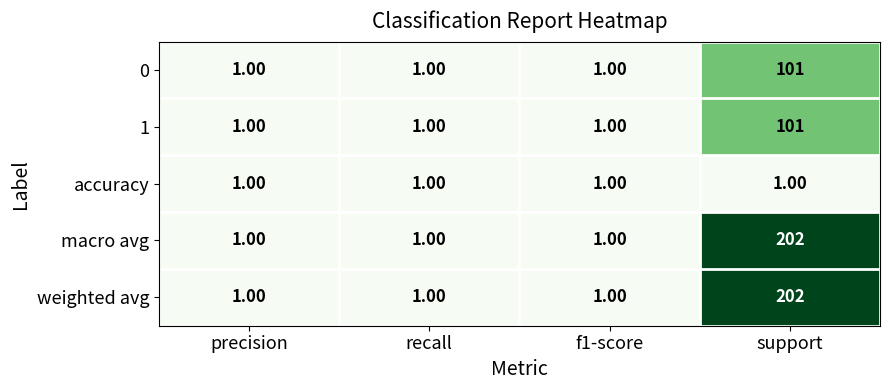

At which category is the sum across all series the highest?

support